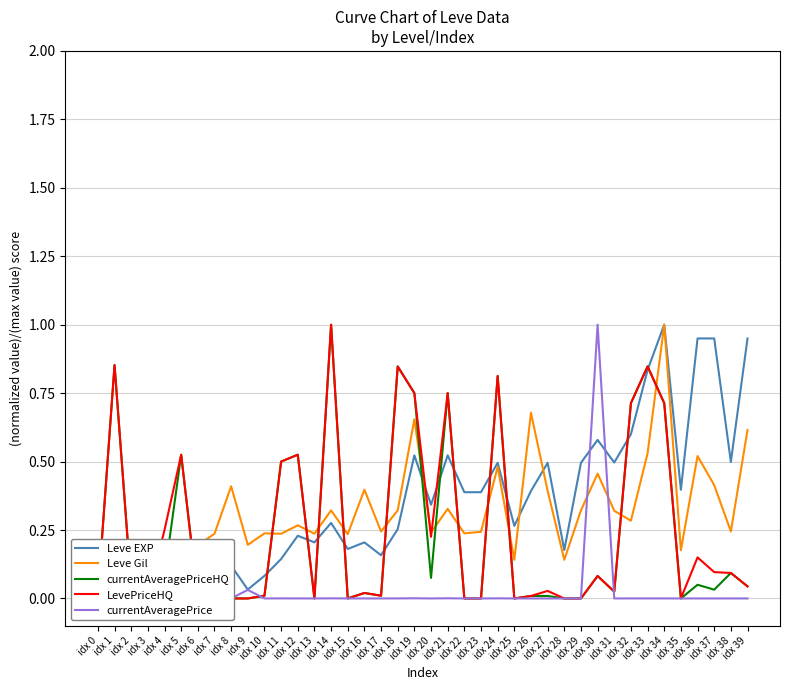

After their last crossing, which series has the higher values: Leve EXP or currentAveragePriceHQ?

Leve EXP